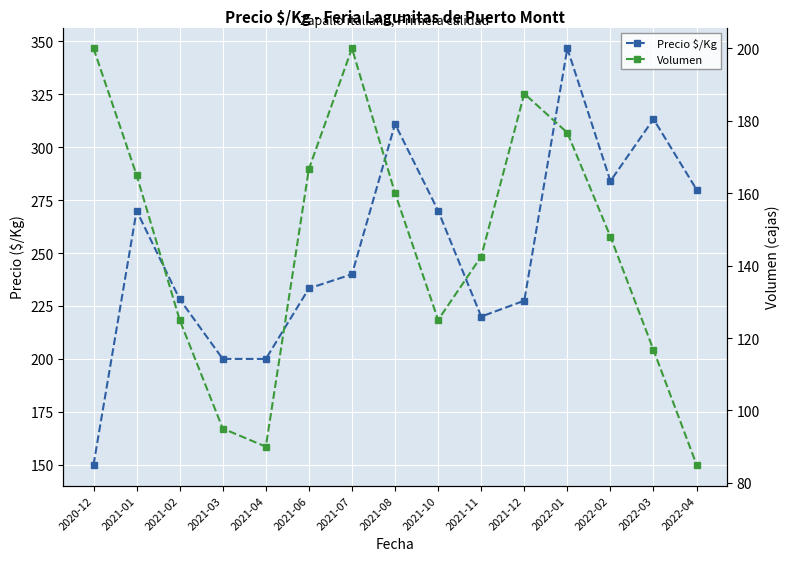

Which series has the largest total across all categories?

Precio $/Kg